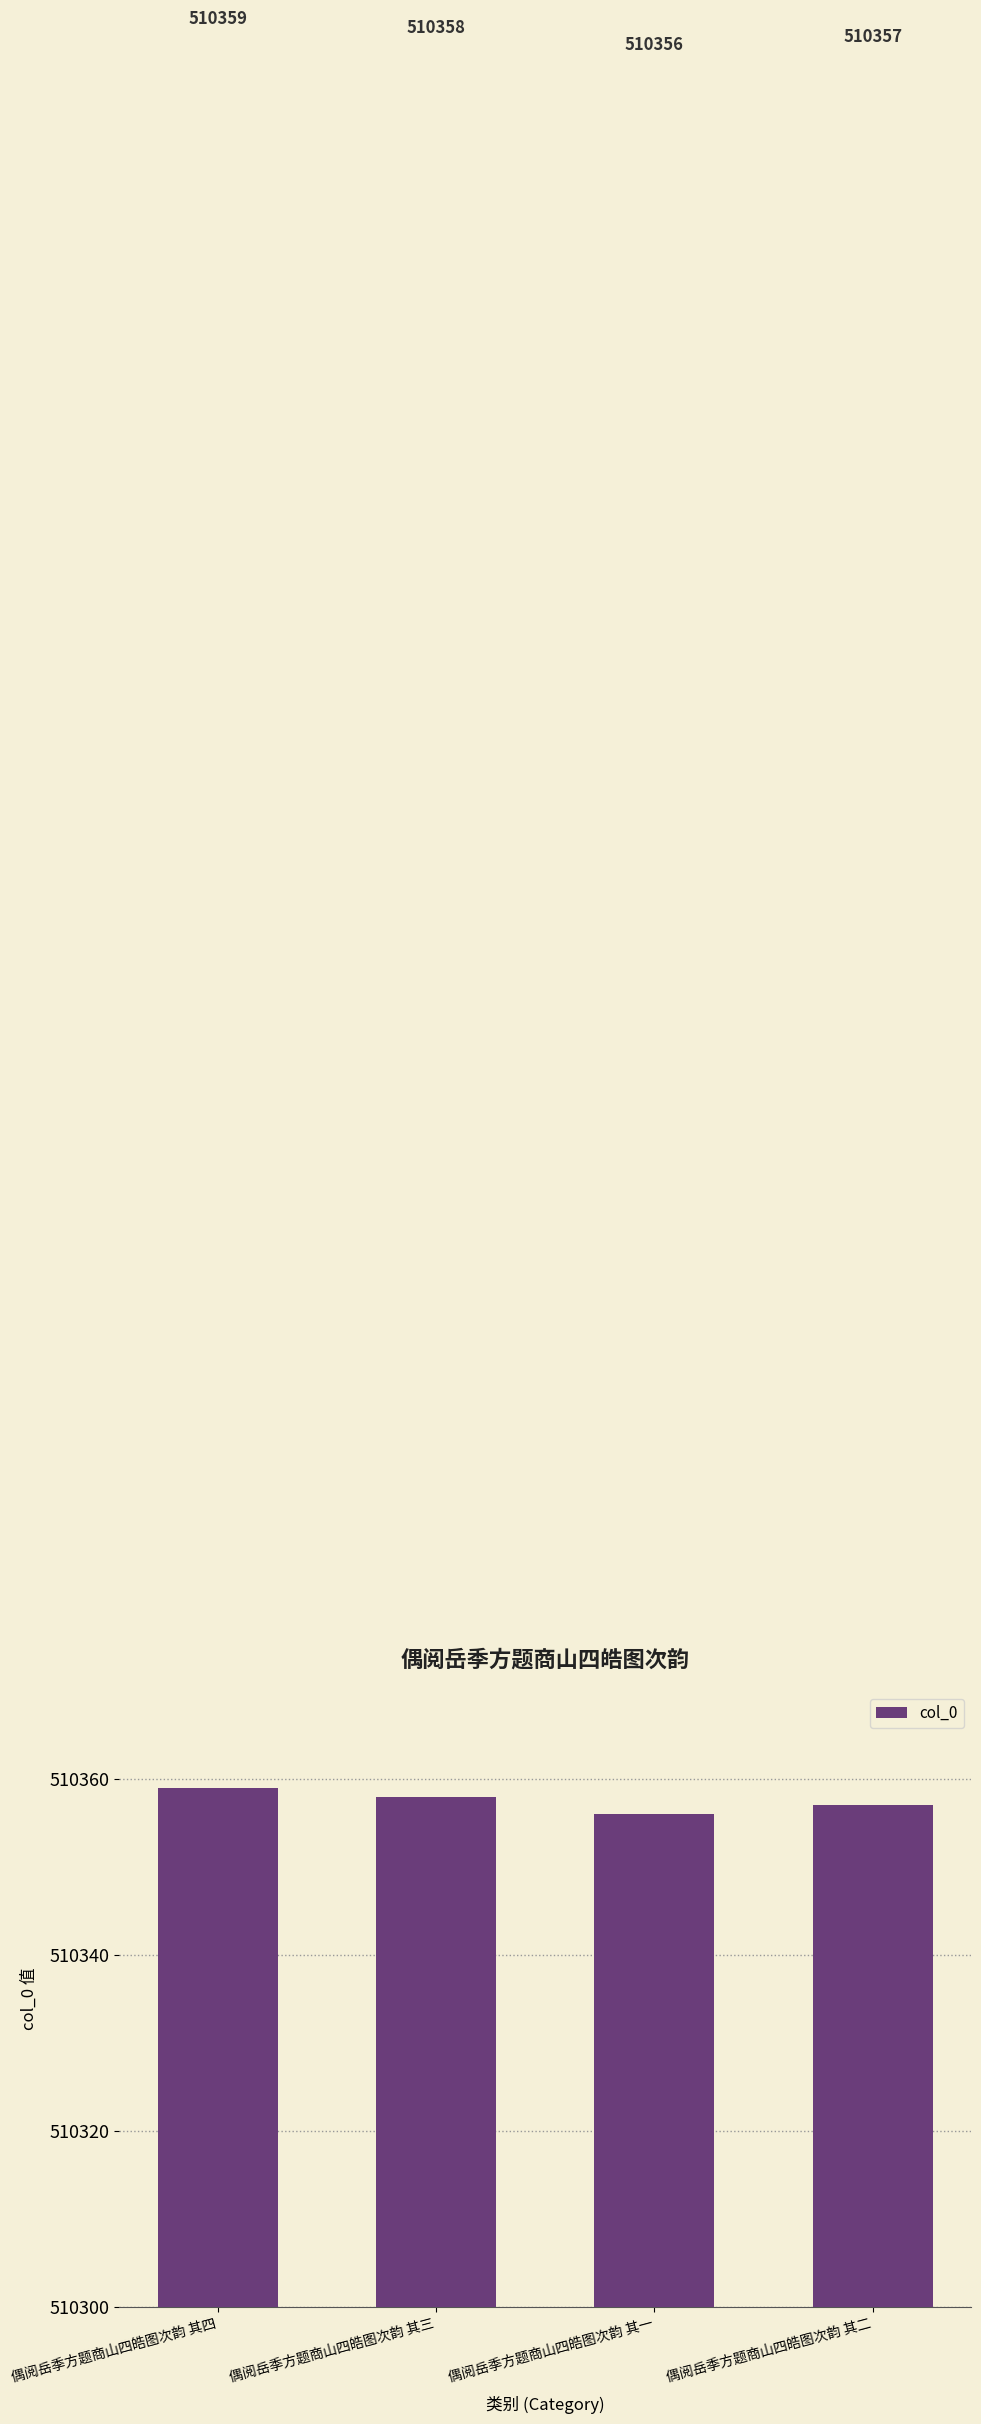

What is the value of the 1st bar from the left?

510359